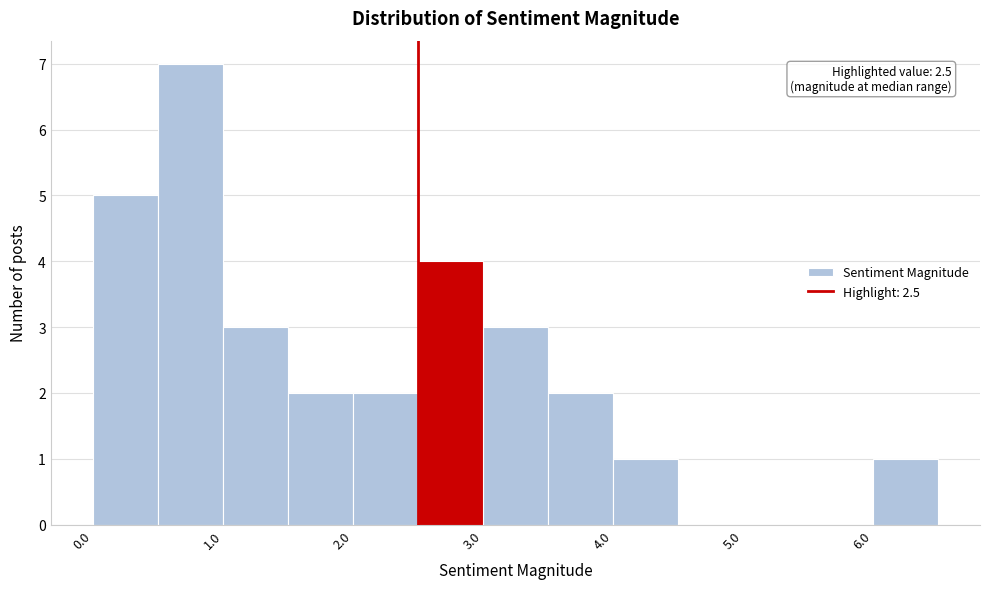

Over which range of the x-axis is the bar tallest?

0.5 to 1.0